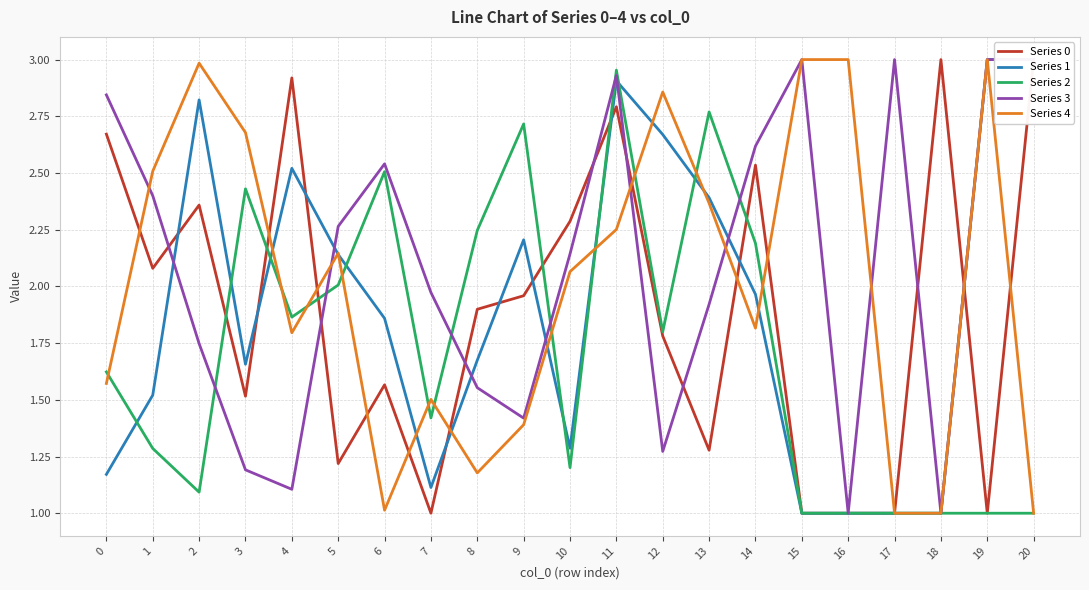

At which label is Series 1 closest to 2?

14